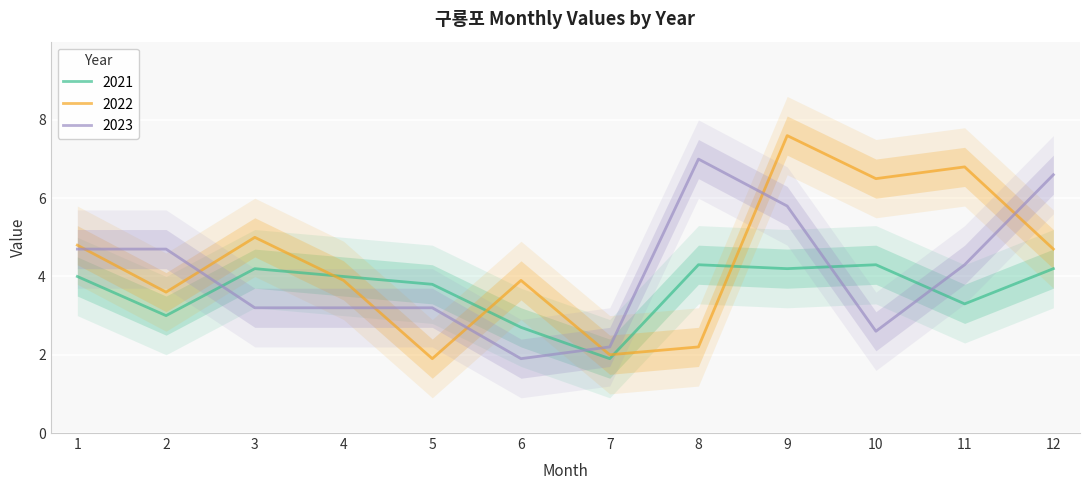

What is the sum of the 2021 values at 12 and 4?

8.2